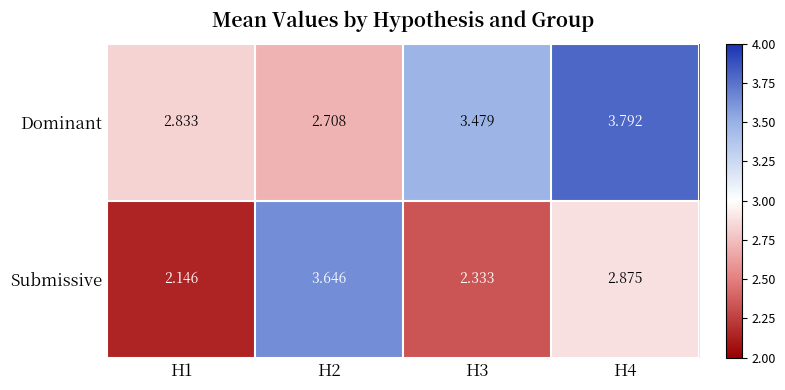

Is the value of Dominant at H2 greater than the value of Submissive at H2?

No